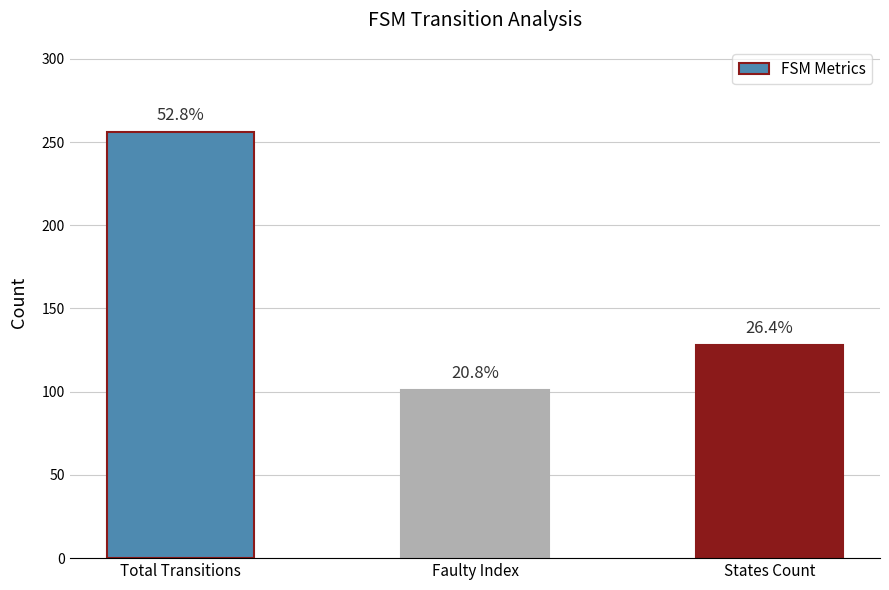

How many bars are there in total?

3